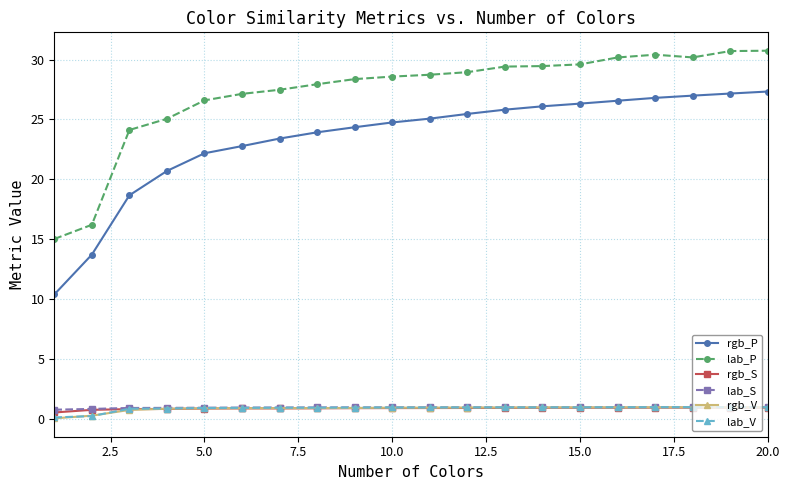

At how many categories does at least one series exceed 10?

20